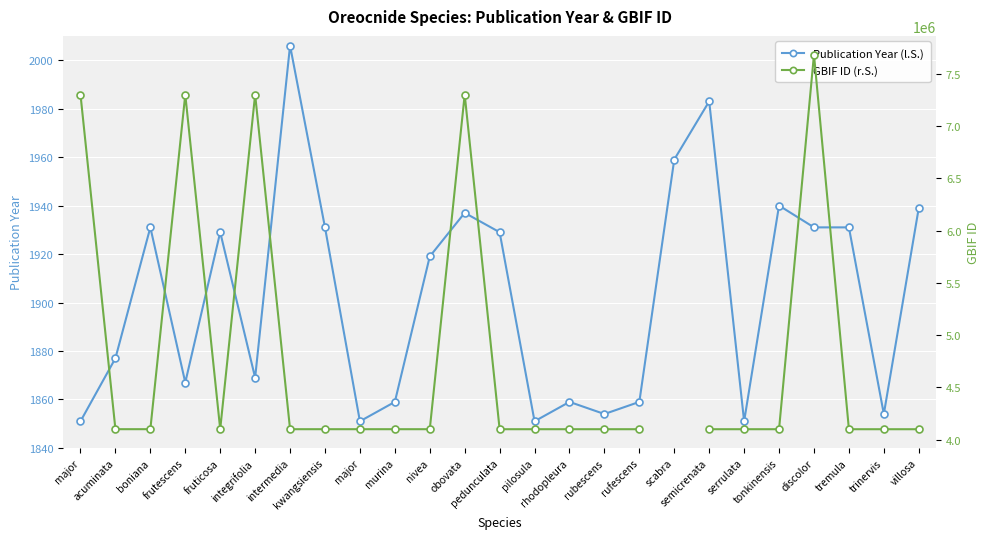

What is the difference between the GBIF ID (r.S.) values at villosa and pilosula?

122.0